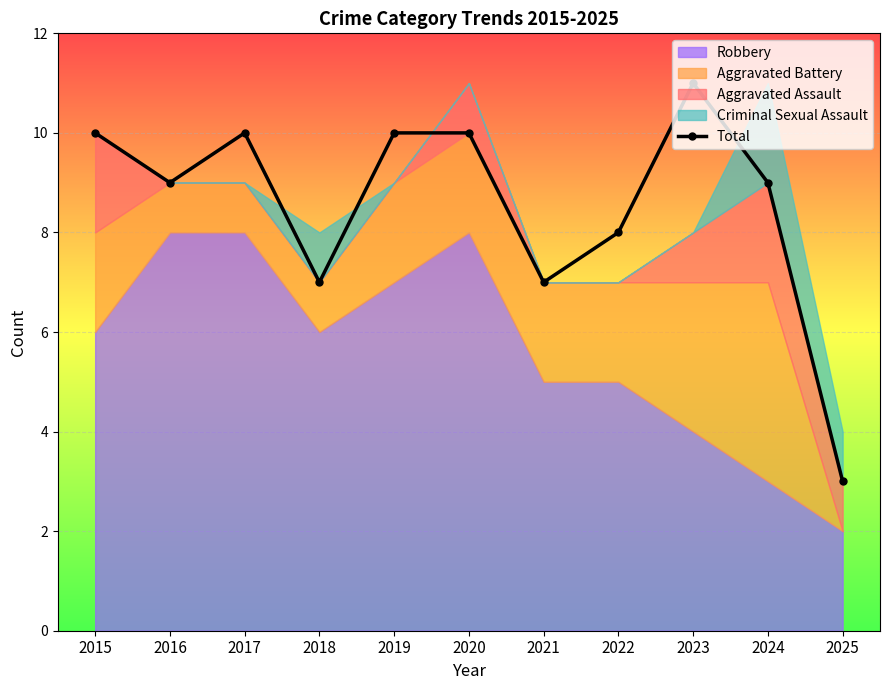

Is it true that the value at 2020 is 10?

True